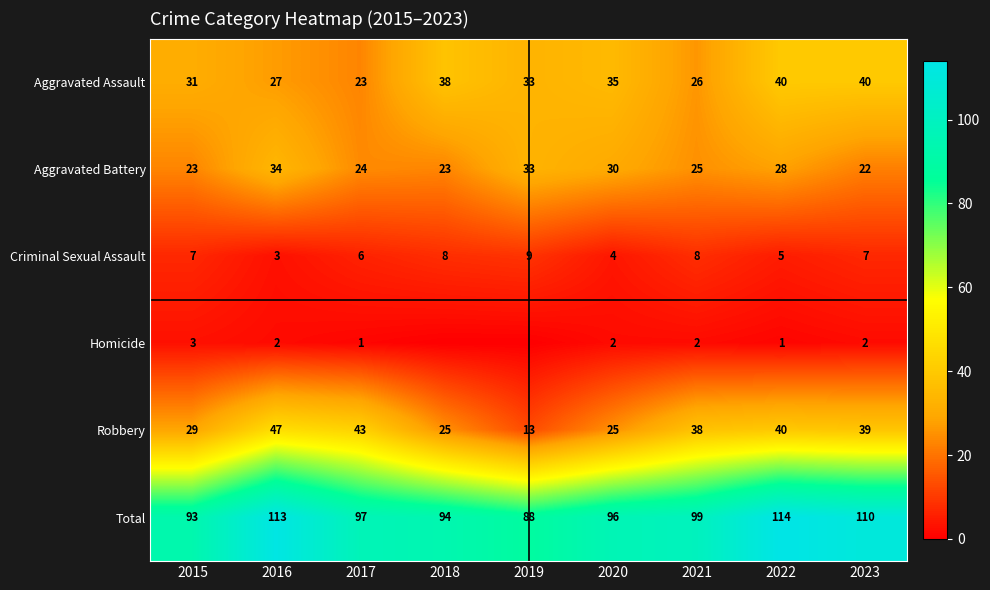

Between 2015 and 2017, which series saw the biggest shift?

Robbery